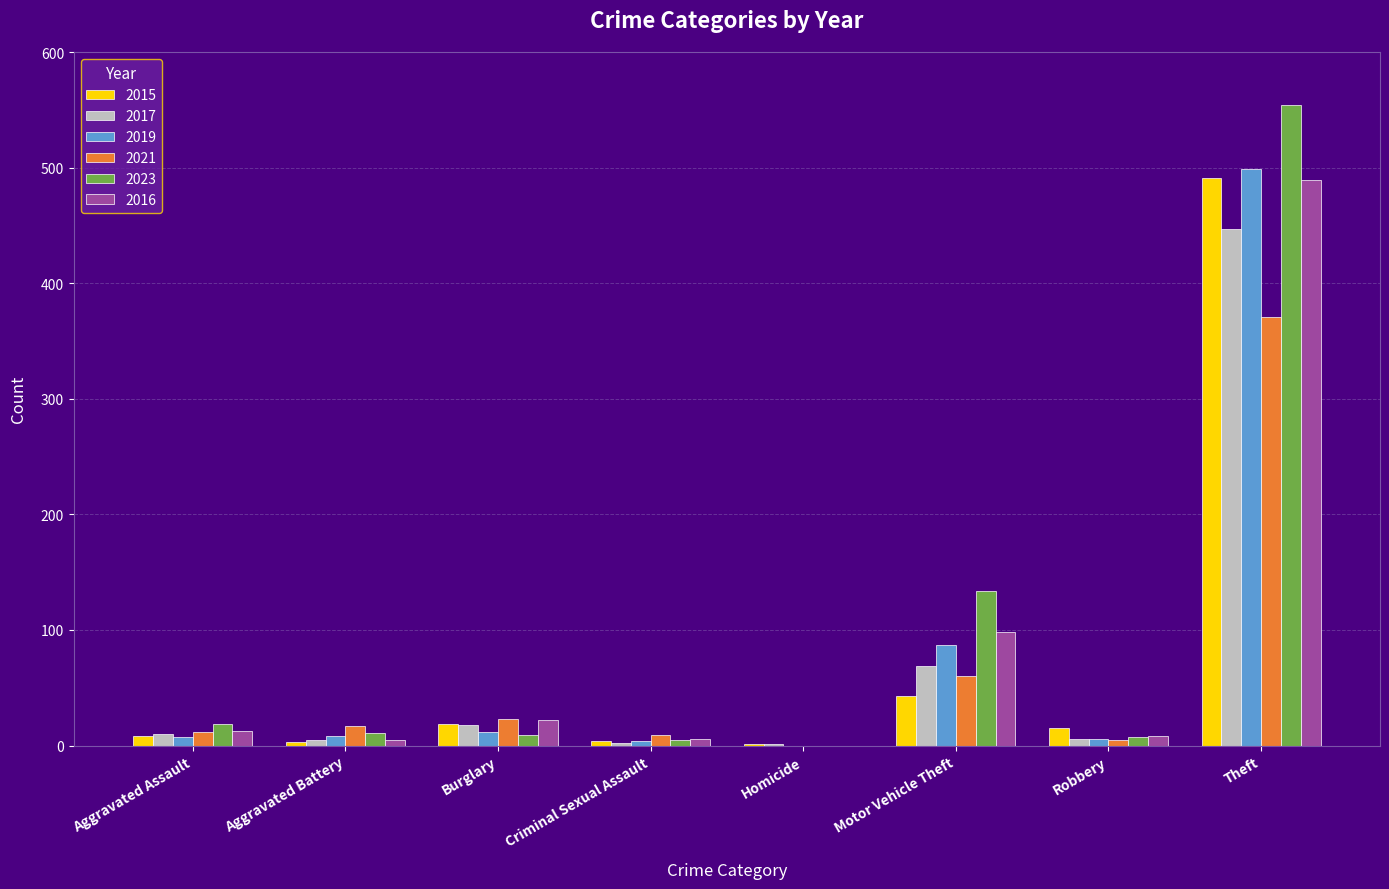

What is the sum of all 2023 values?

739